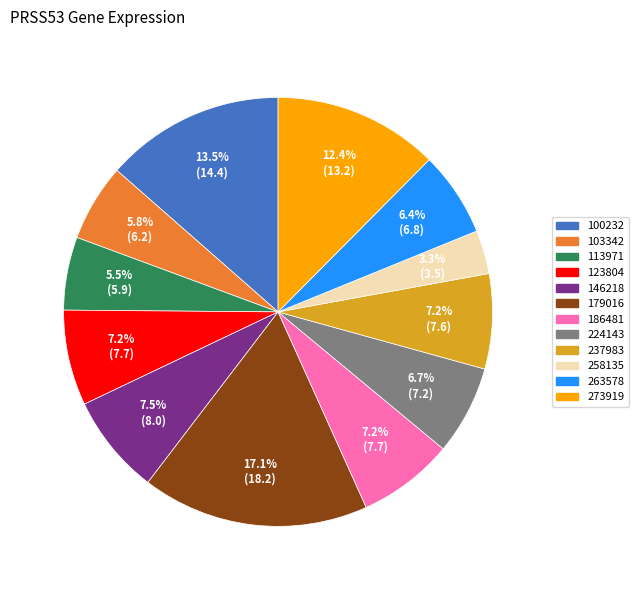

Between 103342 and 258135, which is larger?

103342